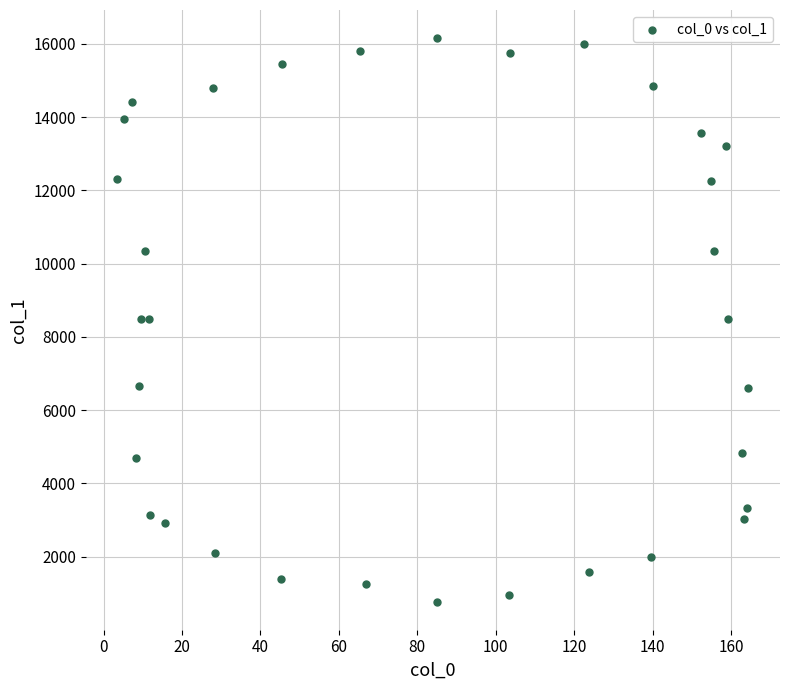

What is the range of Y values (max minus min)?

15383.3